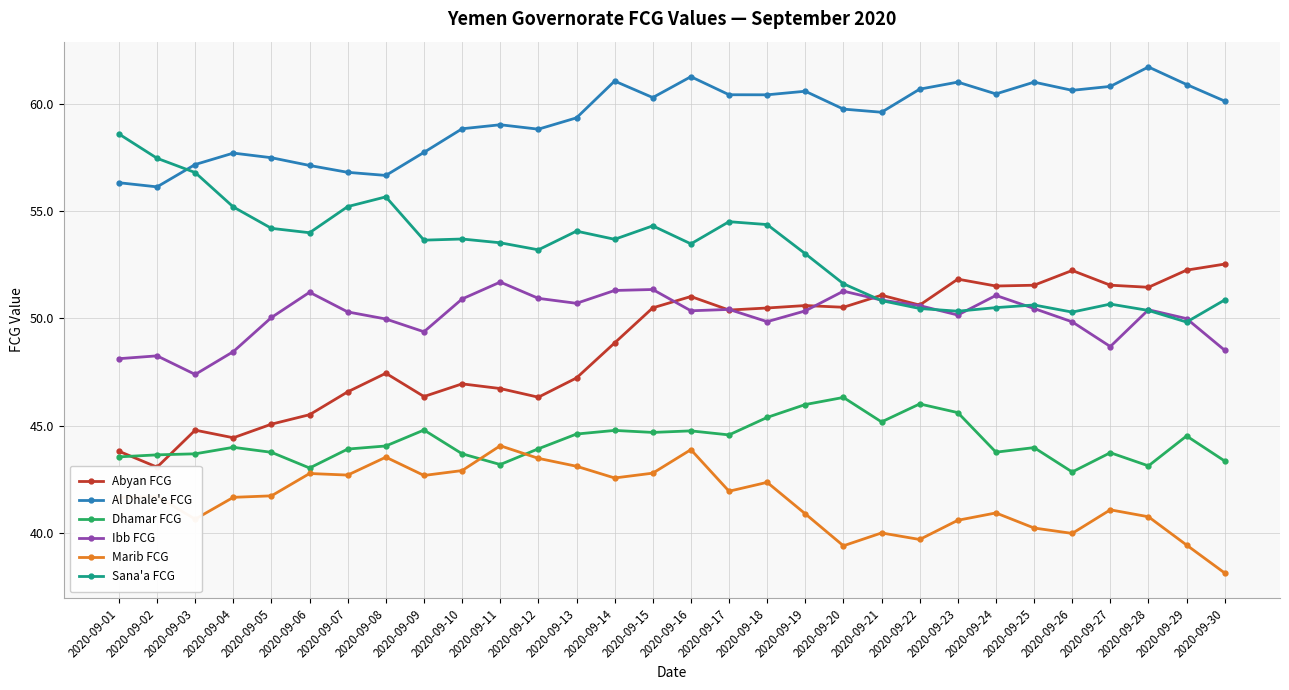

List the labels in order of Al Dhale'e FCG value, largest first.

2020-09-28, 2020-09-16, 2020-09-14, 2020-09-23, 2020-09-25, 2020-09-29, 2020-09-27, 2020-09-22, 2020-09-26, 2020-09-19, 2020-09-24, 2020-09-17, 2020-09-18, 2020-09-15, 2020-09-30, 2020-09-20, 2020-09-21, 2020-09-13, 2020-09-11, 2020-09-10, 2020-09-12, 2020-09-09, 2020-09-04, 2020-09-05, 2020-09-03, 2020-09-06, 2020-09-07, 2020-09-08, 2020-09-01, 2020-09-02